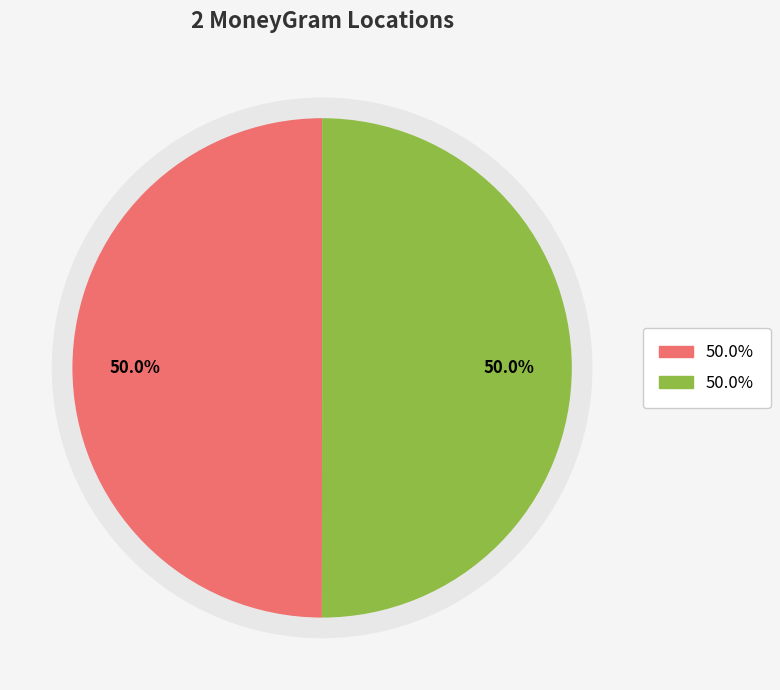

How many segments does this pie chart have?

2